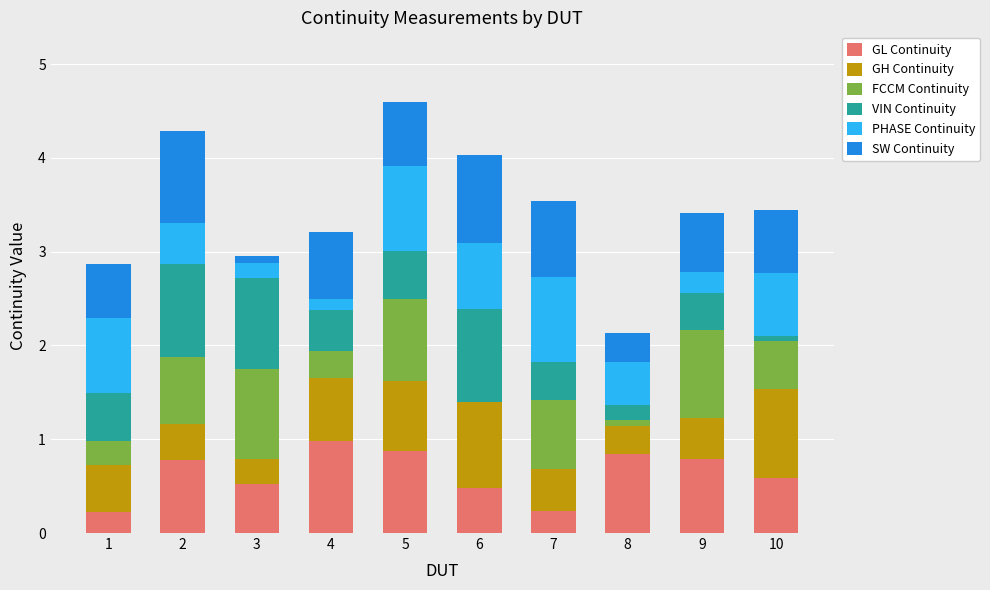

What is the total value across all series at 9?

3.4